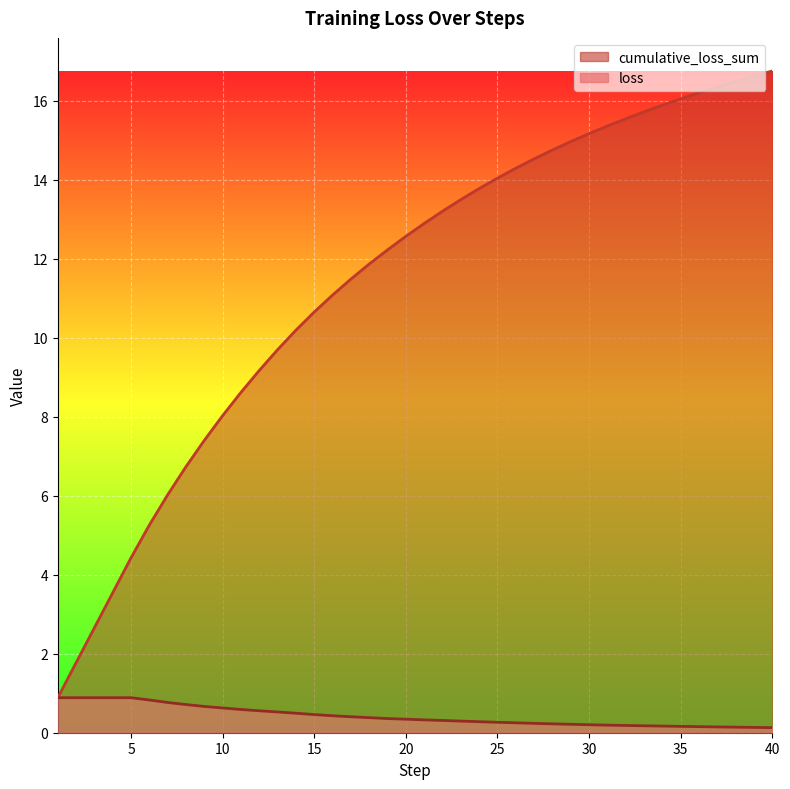

True or false: cumulative_loss_sum and loss cross at least once.

False